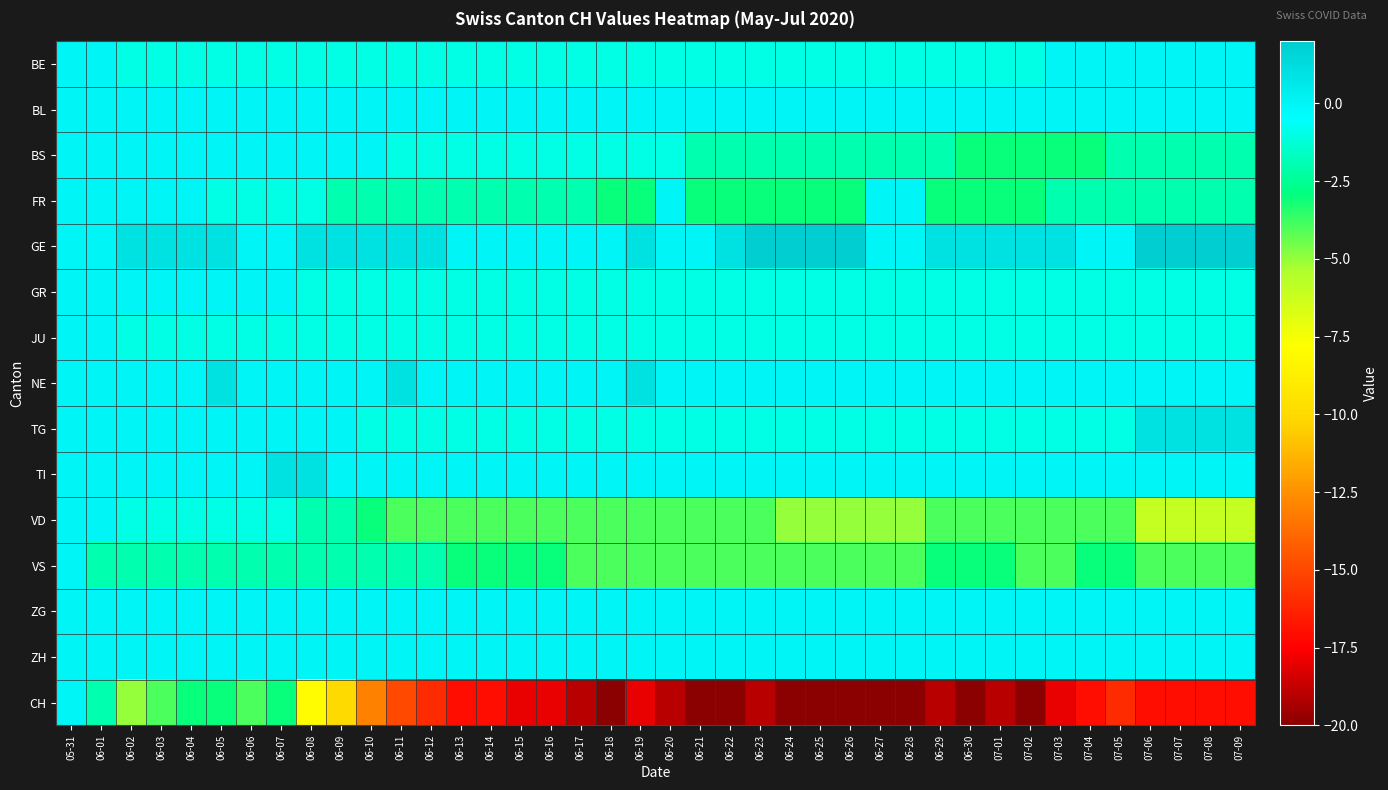

Reading left to right, extract all data points from this chart.

BE: 05-31=0	06-01=0	06-02=-1	06-03=-1	06-04=-1	06-05=-1	06-06=-1	06-07=-1	06-08=-1	06-09=-1	06-10=-1	06-11=-1	06-12=-1	06-13=-1	06-14=-1	06-15=-1	06-16=-1	06-17=-1	06-18=-1	06-19=-1	06-20=-1	06-21=-1	06-22=-1	06-23=-1	06-24=-1	06-25=-1	06-26=-1	06-27=-1	06-28=-1	06-29=-1	06-30=-1	07-01=-1	07-02=-1	07-03=0	07-04=0	07-05=0	07-06=0	07-07=0	07-08=0	07-09=0
BL: 05-31=0	06-01=0	06-02=0	06-03=0	06-04=0	06-05=0	06-06=0	06-07=0	06-08=0	06-09=0	06-10=0	06-11=0	06-12=0	06-13=0	06-14=0	06-15=0	06-16=0	06-17=0	06-18=0	06-19=0	06-20=0	06-21=0	06-22=0	06-23=0	06-24=0	06-25=0	06-26=0	06-27=0	06-28=0	06-29=0	06-30=0	07-01=0	07-02=0	07-03=0	07-04=0	07-05=0	07-06=0	07-07=0	07-08=0	07-09=0
BS: 05-31=0	06-01=0	06-02=0	06-03=0	06-04=0	06-05=0	06-06=0	06-07=0	06-08=0	06-09=0	06-10=0	06-11=-1	06-12=-1	06-13=-1	06-14=-1	06-15=-1	06-16=-1	06-17=-1	06-18=-1	06-19=-1	06-20=-1	06-21=-2	06-22=-2	06-23=-2	06-24=-2	06-25=-2	06-26=-2	06-27=-2	06-28=-2	06-29=-2	06-30=-3	07-01=-3	07-02=-3	07-03=-3	07-04=-3	07-05=-2	07-06=-2	07-07=-2	07-08=-2	07-09=-2
FR: 05-31=0	06-01=0	06-02=0	06-03=0	06-04=0	06-05=-1	06-06=-1	06-07=-1	06-08=-1	06-09=-2	06-10=-2	06-11=-2	06-12=-2	06-13=-2	06-14=-2	06-15=-2	06-16=-2	06-17=-2	06-18=-3	06-19=-3	06-20=0	06-21=-3	06-22=-3	06-23=-3	06-24=-3	06-25=-3	06-26=-3	06-27=0	06-28=0	06-29=-3	06-30=-3	07-01=-3	07-02=-3	07-03=-2	07-04=-2	07-05=-2	07-06=-2	07-07=-2	07-08=-2	07-09=-2
GE: 05-31=0	06-01=0	06-02=1	06-03=1	06-04=1	06-05=1	06-06=0	06-07=0	06-08=1	06-09=1	06-10=1	06-11=1	06-12=1	06-13=0	06-14=0	06-15=0	06-16=0	06-17=0	06-18=0	06-19=1	06-20=0	06-21=0	06-22=1	06-23=2	06-24=2	06-25=2	06-26=2	06-27=0	06-28=0	06-29=1	06-30=1	07-01=1	07-02=1	07-03=1	07-04=0	07-05=0	07-06=2	07-07=2	07-08=2	07-09=2
GR: 05-31=0	06-01=0	06-02=0	06-03=0	06-04=0	06-05=0	06-06=0	06-07=0	06-08=-1	06-09=-1	06-10=-1	06-11=-1	06-12=-1	06-13=-1	06-14=-1	06-15=-1	06-16=-1	06-17=-1	06-18=-1	06-19=-1	06-20=-1	06-21=-1	06-22=-1	06-23=-1	06-24=-1	06-25=-1	06-26=-1	06-27=-1	06-28=-1	06-29=-1	06-30=-1	07-01=-1	07-02=-1	07-03=-1	07-04=-1	07-05=-1	07-06=-1	07-07=-1	07-08=-1	07-09=-1
JU: 05-31=0	06-01=0	06-02=-1	06-03=-1	06-04=-1	06-05=-1	06-06=-1	06-07=-1	06-08=-1	06-09=-1	06-10=-1	06-11=-1	06-12=-1	06-13=-1	06-14=-1	06-15=-1	06-16=-1	06-17=-1	06-18=-1	06-19=-1	06-20=-1	06-21=-1	06-22=-1	06-23=-1	06-24=-1	06-25=-1	06-26=-1	06-27=-1	06-28=-1	06-29=-1	06-30=-1	07-01=-1	07-02=-1	07-03=-1	07-04=-1	07-05=-1	07-06=-1	07-07=-1	07-08=-1	07-09=-1
NE: 05-31=0	06-01=0	06-02=0	06-03=0	06-04=0	06-05=1	06-06=0	06-07=0	06-08=0	06-09=0	06-10=0	06-11=1	06-12=0	06-13=0	06-14=0	06-15=0	06-16=0	06-17=0	06-18=0	06-19=1	06-20=0	06-21=0	06-22=0	06-23=0	06-24=0	06-25=0	06-26=0	06-27=0	06-28=0	06-29=0	06-30=0	07-01=0	07-02=0	07-03=0	07-04=0	07-05=0	07-06=0	07-07=0	07-08=0	07-09=0
TG: 05-31=0	06-01=0	06-02=0	06-03=0	06-04=0	06-05=0	06-06=0	06-07=0	06-08=0	06-09=0	06-10=-1	06-11=-1	06-12=-1	06-13=-1	06-14=-1	06-15=-1	06-16=-1	06-17=-1	06-18=-1	06-19=-1	06-20=-1	06-21=-1	06-22=-1	06-23=-1	06-24=-1	06-25=-1	06-26=-1	06-27=-1	06-28=-1	06-29=-1	06-30=-1	07-01=-1	07-02=-1	07-03=-1	07-04=-1	07-05=-1	07-06=1	07-07=1	07-08=1	07-09=1
TI: 05-31=0	06-01=0	06-02=0	06-03=0	06-04=0	06-05=0	06-06=0	06-07=1	06-08=1	06-09=0	06-10=0	06-11=0	06-12=0	06-13=0	06-14=0	06-15=0	06-16=0	06-17=0	06-18=0	06-19=0	06-20=0	06-21=0	06-22=0	06-23=0	06-24=0	06-25=0	06-26=0	06-27=0	06-28=0	06-29=0	06-30=0	07-01=0	07-02=0	07-03=0	07-04=0	07-05=0	07-06=0	07-07=0	07-08=0	07-09=0
VD: 05-31=0	06-01=0	06-02=-1	06-03=-1	06-04=-1	06-05=-1	06-06=-1	06-07=-1	06-08=-2	06-09=-2	06-10=-3	06-11=-4	06-12=-4	06-13=-4	06-14=-4	06-15=-4	06-16=-4	06-17=-4	06-18=-4	06-19=-4	06-20=-4	06-21=-4	06-22=-4	06-23=-4	06-24=-5	06-25=-5	06-26=-5	06-27=-5	06-28=-5	06-29=-4	06-30=-4	07-01=-4	07-02=-4	07-03=-4	07-04=-4	07-05=-4	07-06=-6	07-07=-6	07-08=-6	07-09=-6
VS: 05-31=0	06-01=-2	06-02=-2	06-03=-2	06-04=-2	06-05=-2	06-06=-2	06-07=-2	06-08=-2	06-09=-2	06-10=-2	06-11=-2	06-12=-2	06-13=-3	06-14=-3	06-15=-3	06-16=-3	06-17=-4	06-18=-4	06-19=-4	06-20=-4	06-21=-4	06-22=-4	06-23=-4	06-24=-4	06-25=-4	06-26=-4	06-27=-4	06-28=-4	06-29=-3	06-30=-3	07-01=-3	07-02=-4	07-03=-4	07-04=-3	07-05=-3	07-06=-4	07-07=-4	07-08=-4	07-09=-4
ZG: 05-31=0	06-01=0	06-02=0	06-03=0	06-04=0	06-05=0	06-06=0	06-07=0	06-08=0	06-09=0	06-10=0	06-11=0	06-12=0	06-13=0	06-14=0	06-15=0	06-16=0	06-17=0	06-18=0	06-19=0	06-20=0	06-21=0	06-22=0	06-23=0	06-24=0	06-25=0	06-26=0	06-27=0	06-28=0	06-29=0	06-30=0	07-01=0	07-02=0	07-03=0	07-04=0	07-05=0	07-06=0	07-07=0	07-08=0	07-09=0
ZH: 05-31=0	06-01=0	06-02=0	06-03=0	06-04=0	06-05=0	06-06=0	06-07=0	06-08=0	06-09=0	06-10=0	06-11=0	06-12=0	06-13=0	06-14=0	06-15=0	06-16=0	06-17=0	06-18=0	06-19=0	06-20=0	06-21=0	06-22=0	06-23=0	06-24=0	06-25=0	06-26=0	06-27=0	06-28=0	06-29=0	06-30=0	07-01=0	07-02=0	07-03=0	07-04=0	07-05=0	07-06=0	07-07=0	07-08=0	07-09=0
CH: 05-31=0	06-01=-2	06-02=-5	06-03=-4	06-04=-3	06-05=-3	06-06=-4	06-07=-3	06-08=-8	06-09=-10	06-10=-13	06-11=-15	06-12=-16	06-13=-17	06-14=-17	06-15=-18	06-16=-18	06-17=-19	06-18=-20	06-19=-18	06-20=-19	06-21=-20	06-22=-20	06-23=-19	06-24=-20	06-25=-20	06-26=-20	06-27=-20	06-28=-20	06-29=-19	06-30=-20	07-01=-19	07-02=-20	07-03=-18	07-04=-17	07-05=-16	07-06=-17	07-07=-17	07-08=-17	07-09=-17